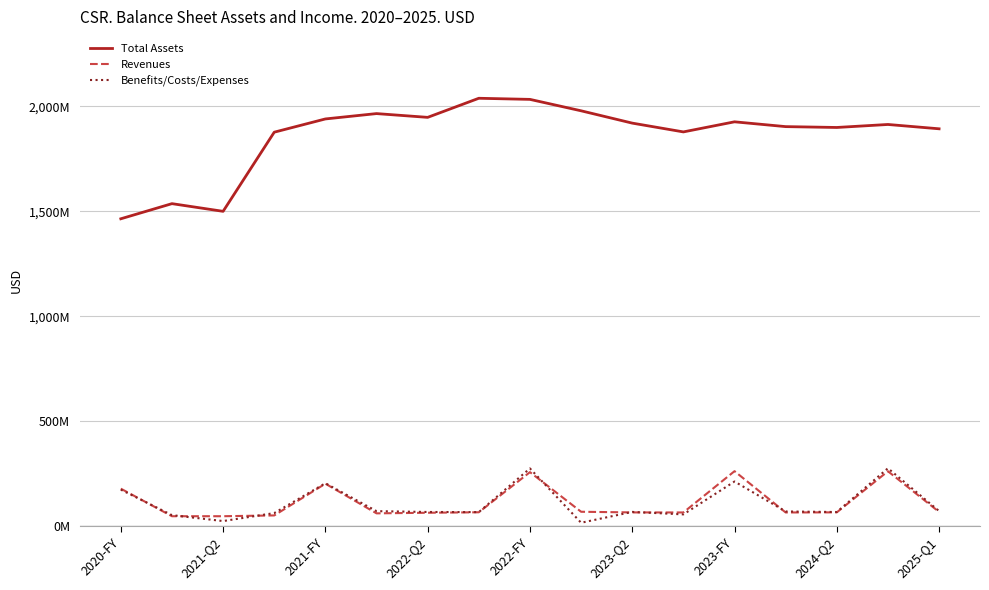

What are all the series names shown in the legend?

Total Assets, Revenues, Benefits/Costs/Expenses